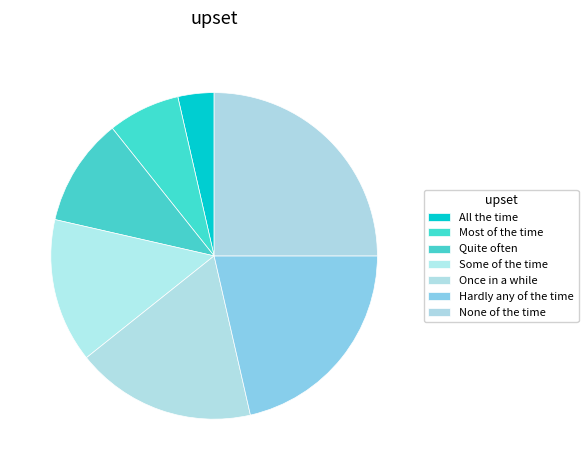

Combined, what portion of the pie is Most of the time and Once in a while?

25.0%